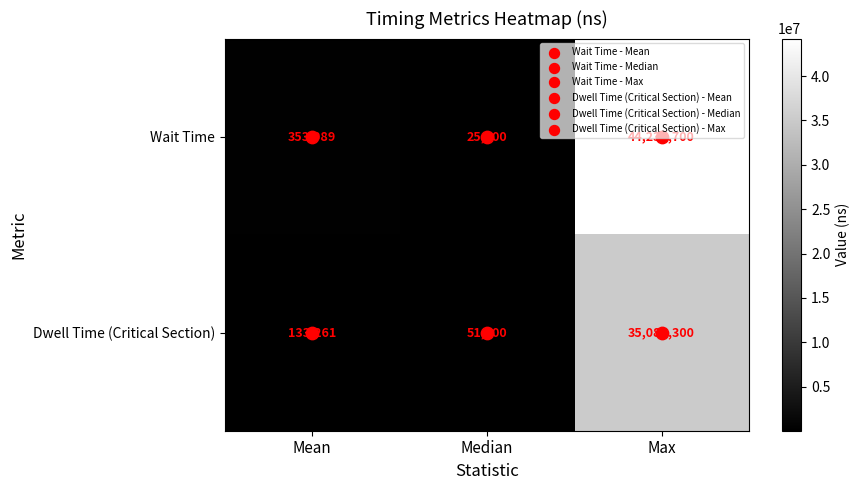

How many data points does each series have?

3